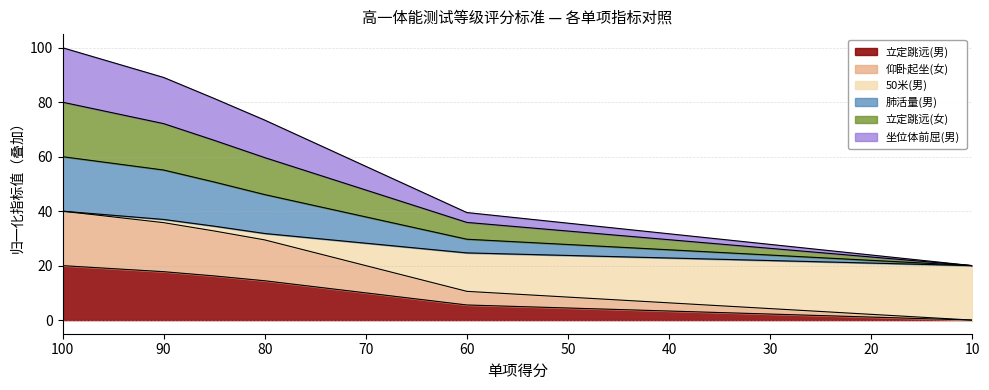

How many positive values does the 仰卧起坐(女) series have?

19